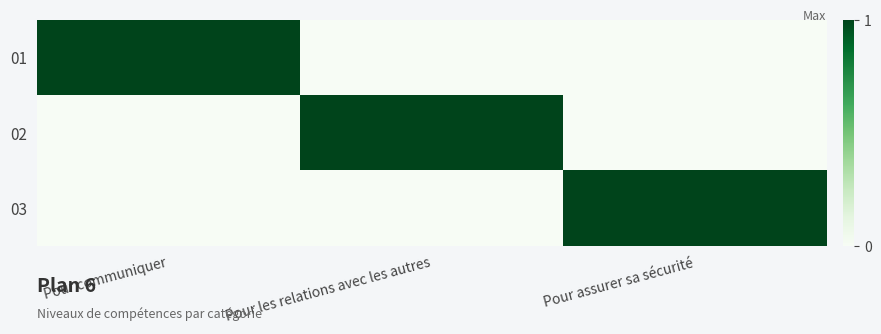

Rank the series at Pour communiquer from lowest to highest value.

02, 03, 01